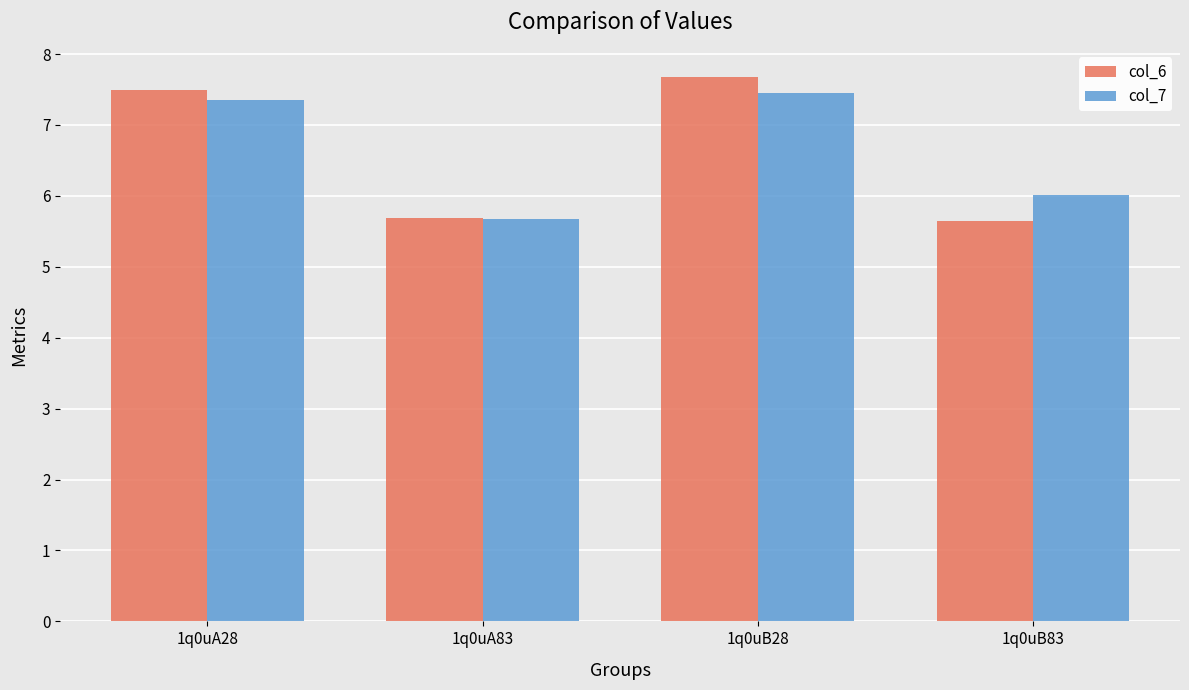

What is the value of the col_7 bar at the 4th from the left?

6.0